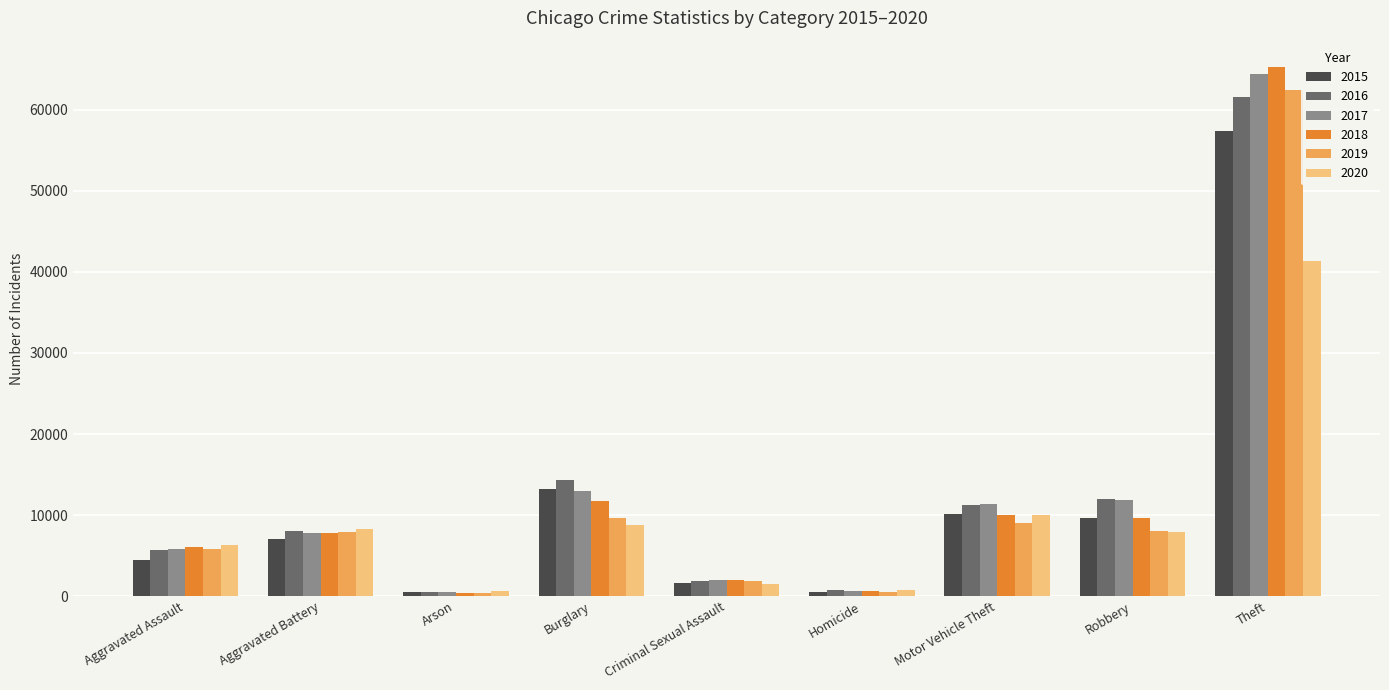

What is the label of the 6th bar from the left?

Homicide